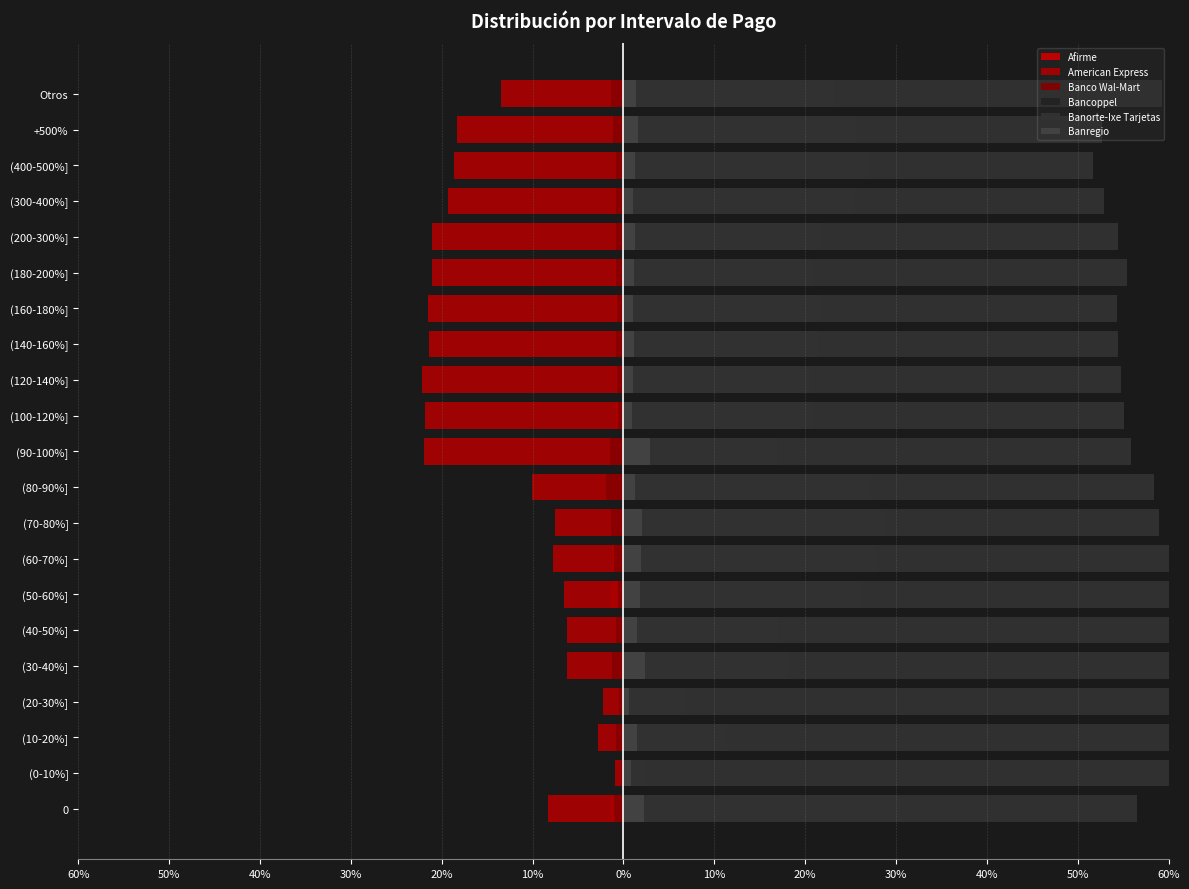

True or false: Afirme has a value of -0.9 at +500%.

False